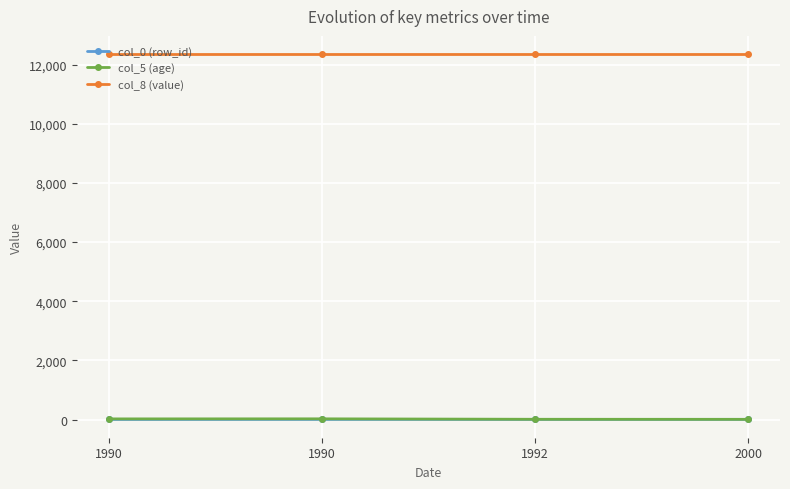

At which category does col_5 (age) reach its first local peak?

1990